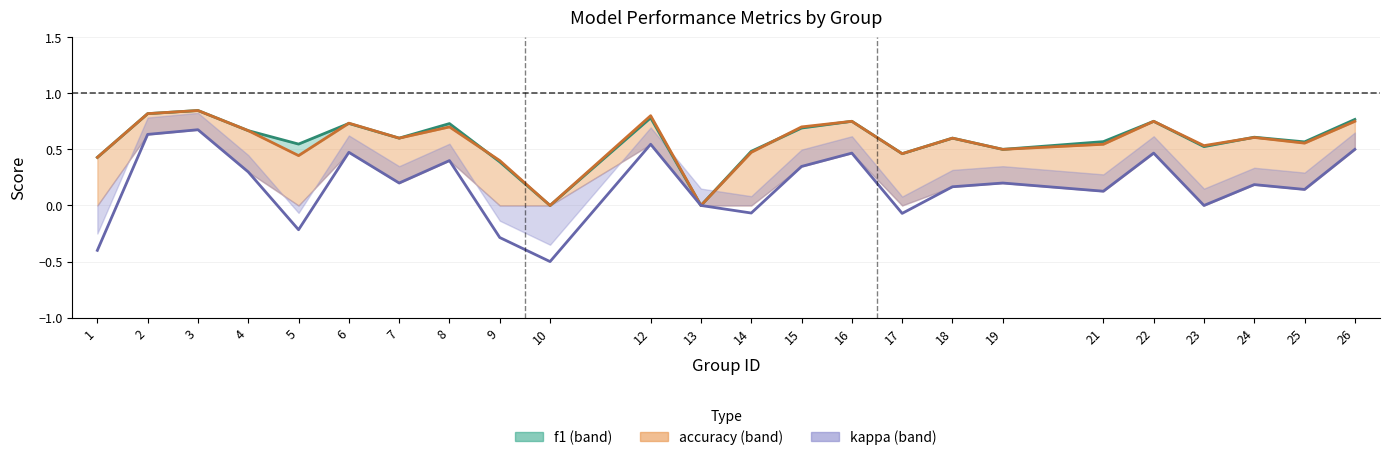

At which label is kappa closest to 0?

13